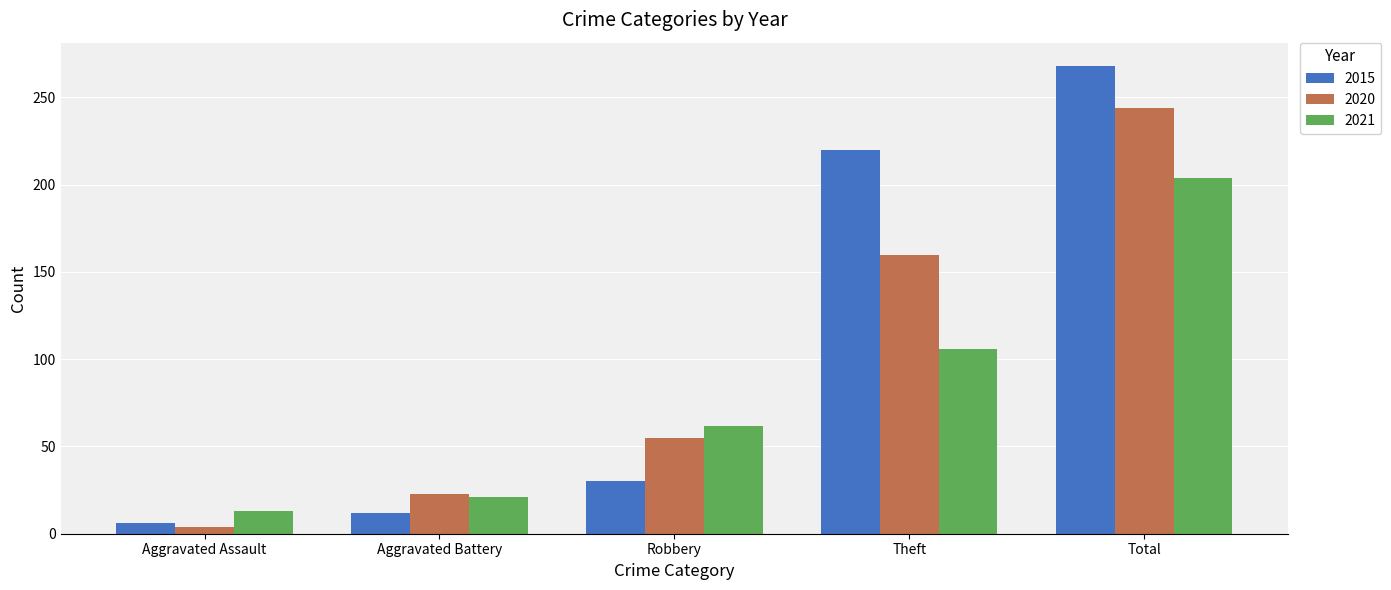

Are the bars horizontal?

No